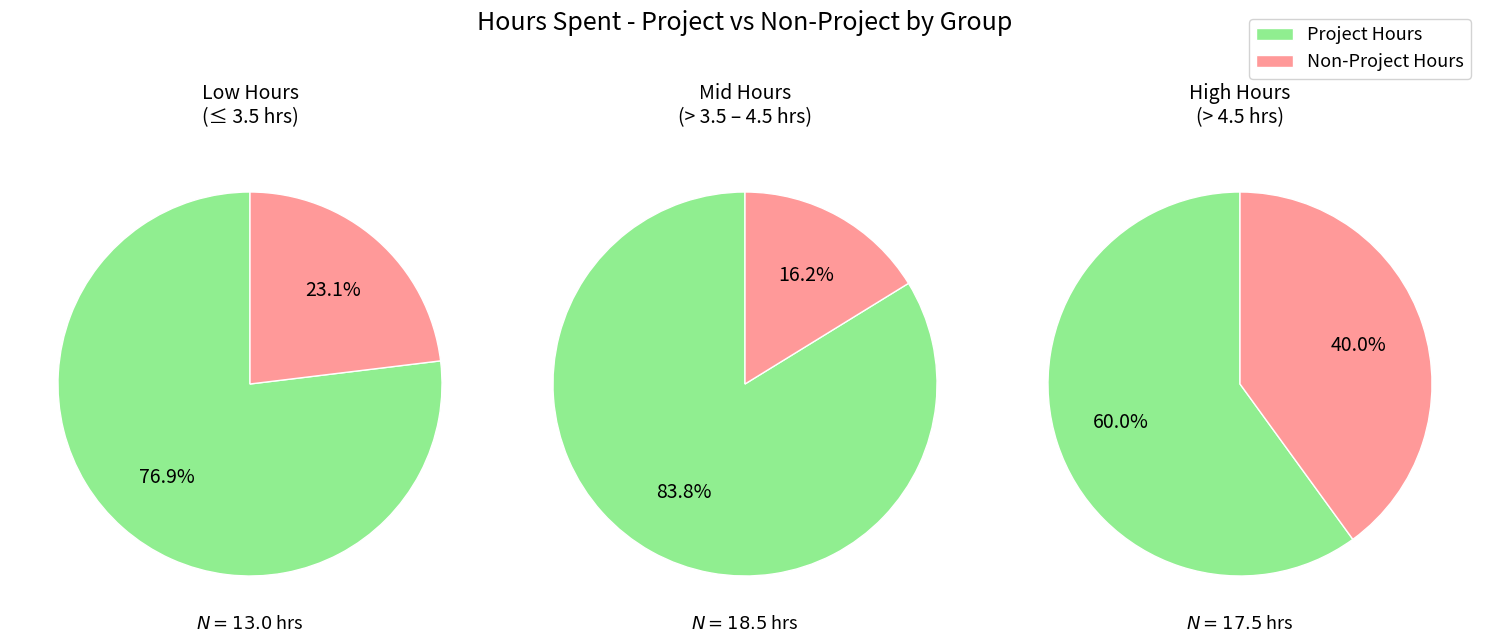

Does 7 represent more than half of the total?

No